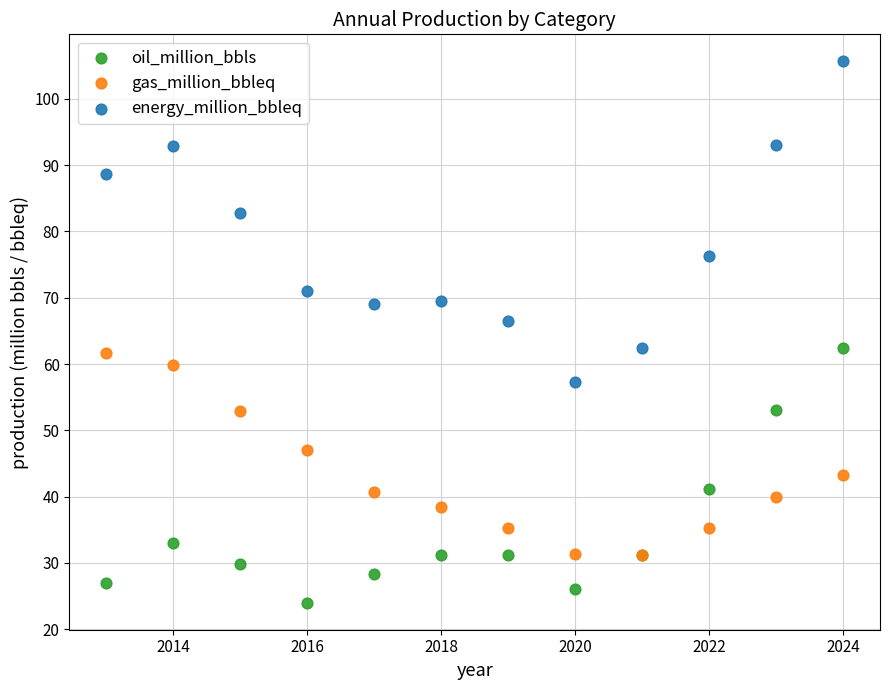

In the energy_million_bbleq series, what Y value is closest to 81?

82.8